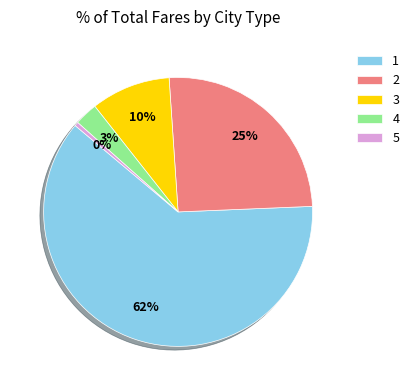

Do 5 and 1 together represent more than half of the pie?

Yes